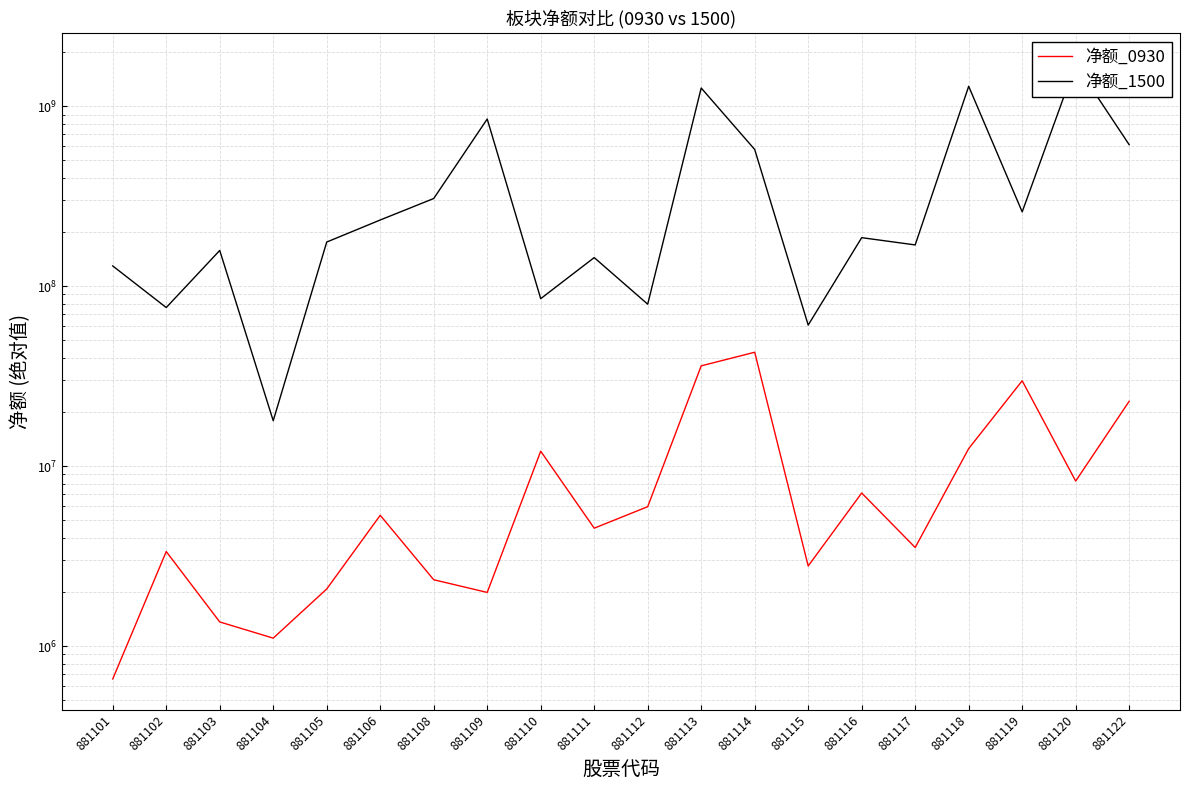

How many interior local peaks does the 净额_1500 series have?

7